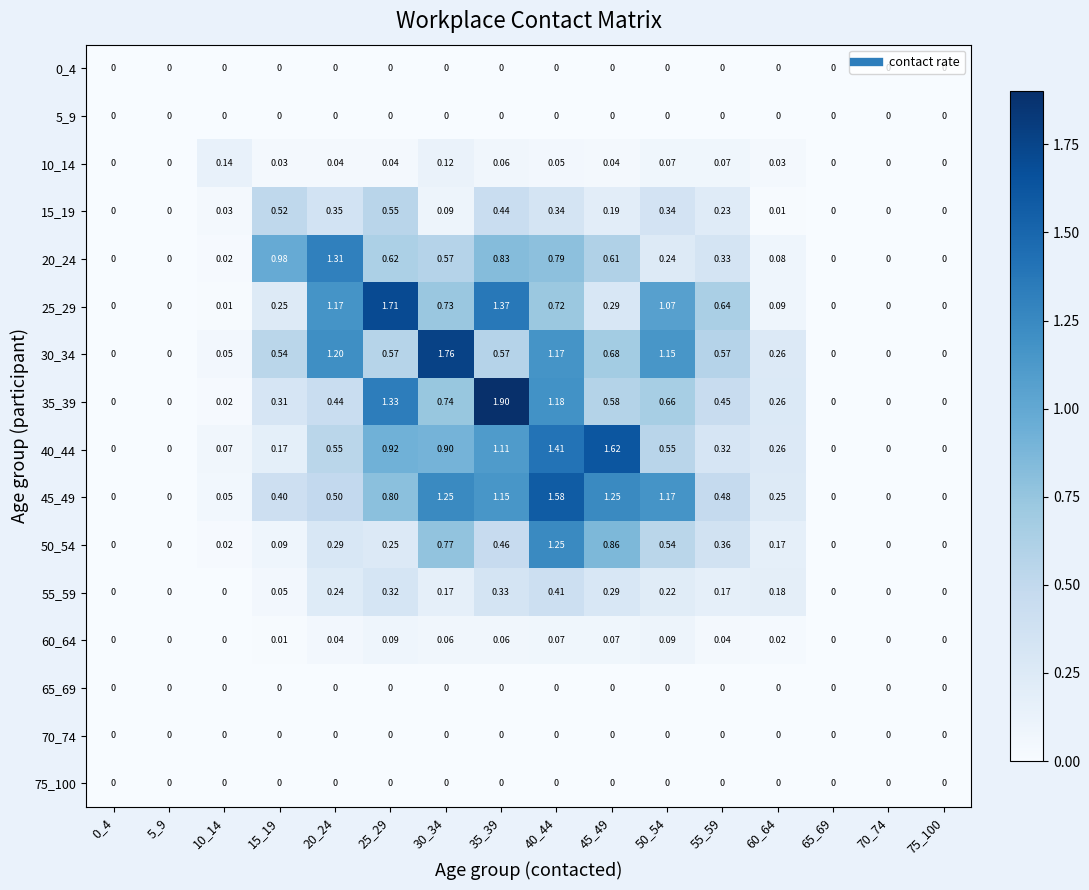

Between 75_100 and 5_9, which is larger?

75_100